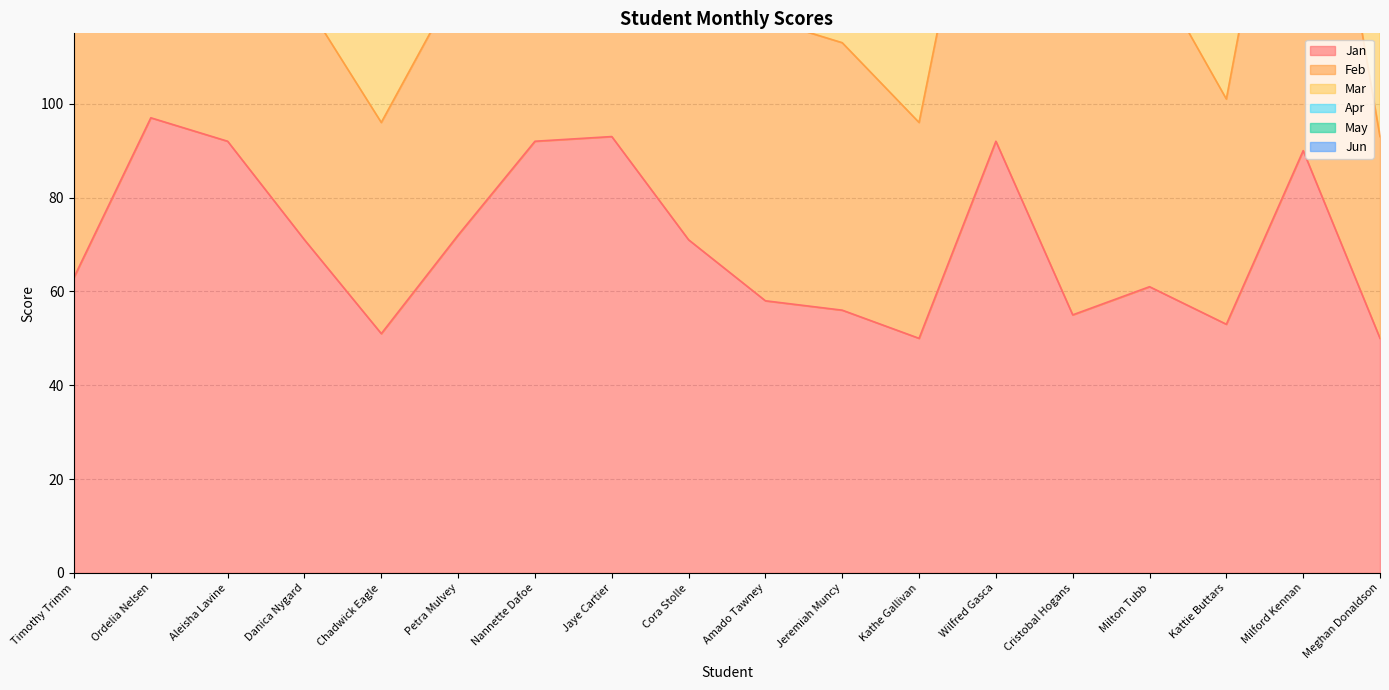

Where does the Apr series first go above 395?

Timothy Trimm